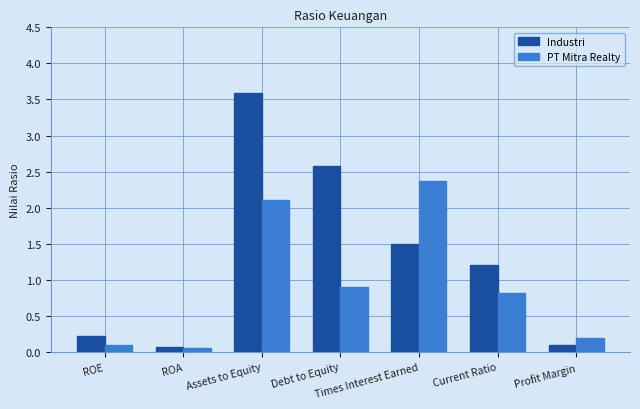

List the series in order of their overall mean, highest first.

Industri, PT Mitra Realty